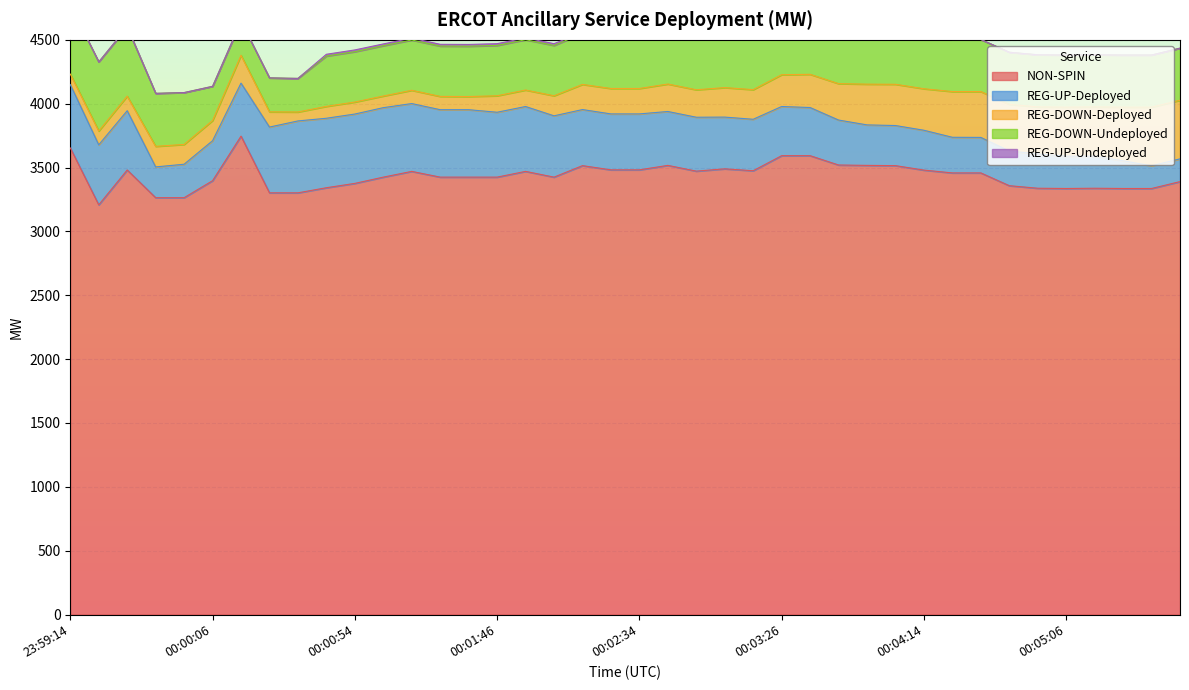

Where is REG-DOWN-Undeployed nearest to the value 402?

00:02:26